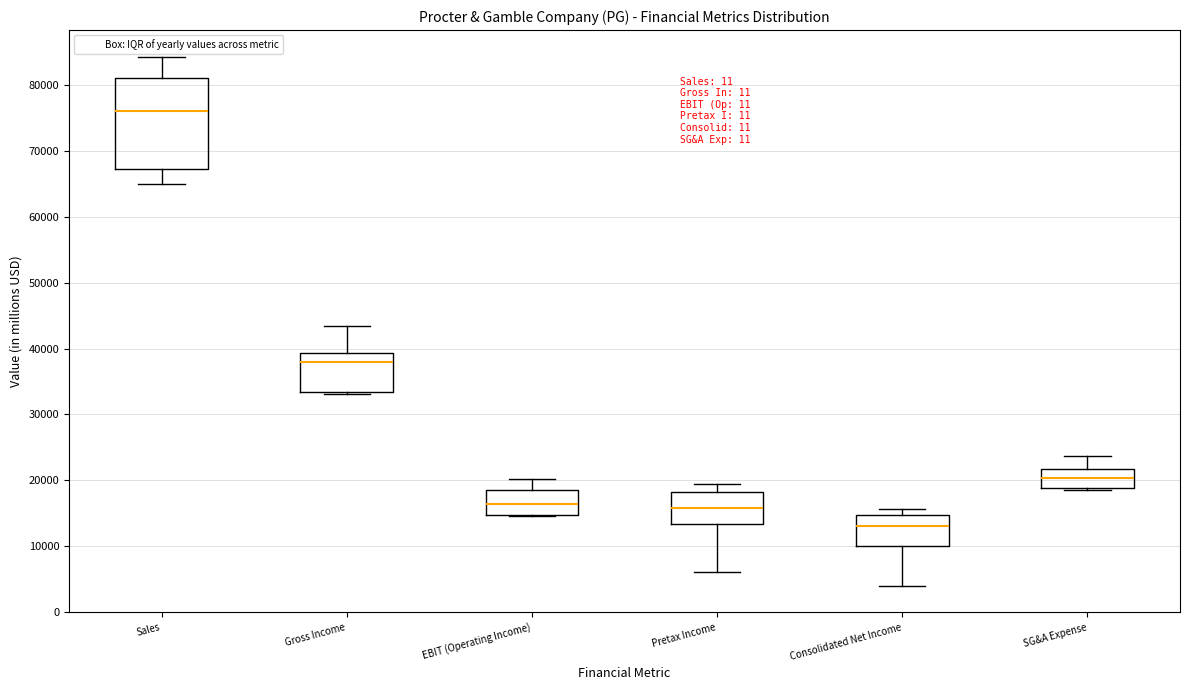

Where is the upper edge of the box for Sales on the y-axis? The values are not printed on the chart, so give them approximately, as read against the axis.

81000